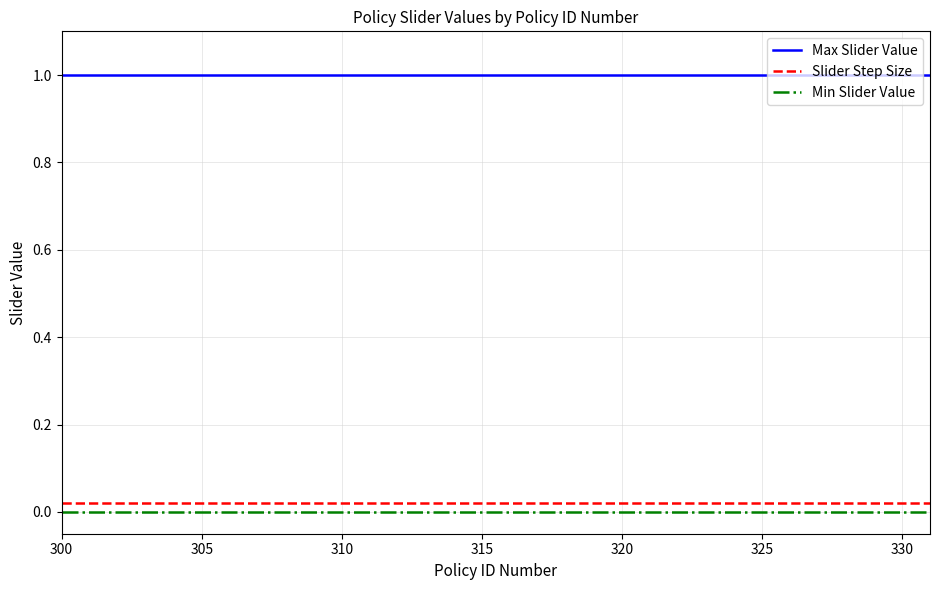

True or false: Slider Step Size and Max Slider Value cross at least once.

False